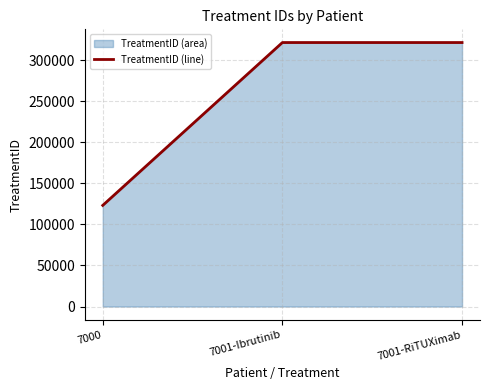

At which label is the value closest to 222222?

7000